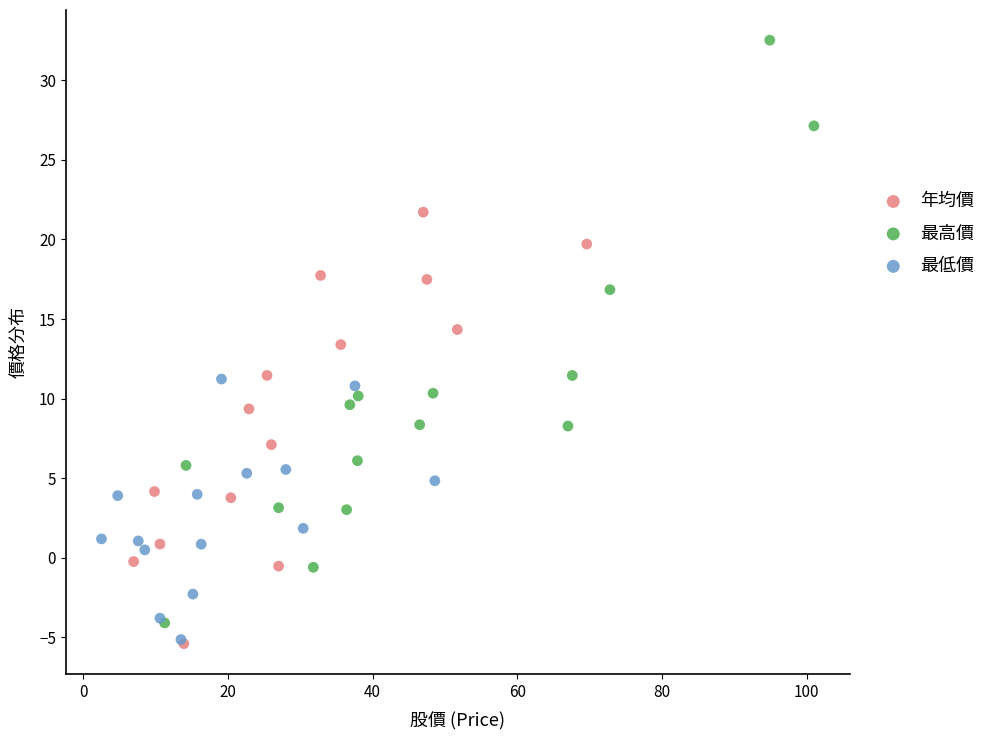

Which series has the largest Y range (max minus min)?

最高價